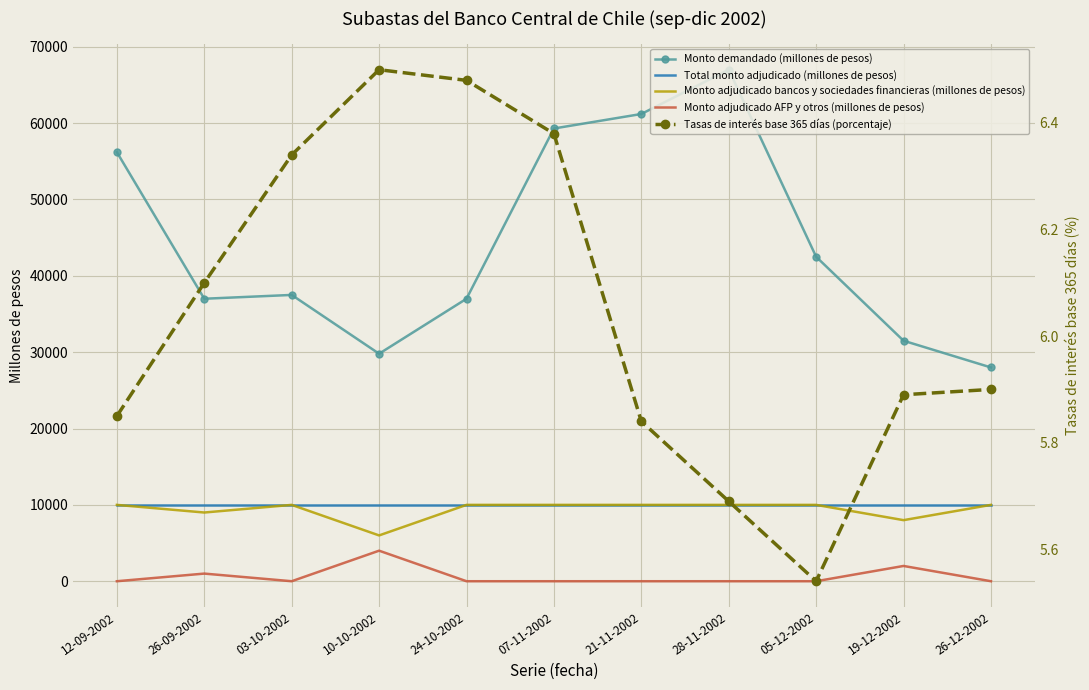

Is the value of Monto adjudicado AFP y otros (millones de pesos) at 12-09-2002 greater than the value of Total monto adjudicado (millones de pesos) at 21-11-2002?

No